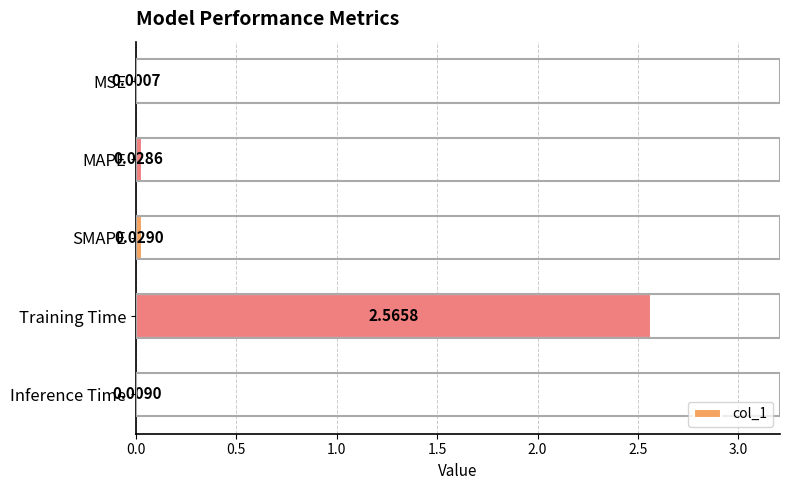

Which category has the highest value across all series?

Training Time